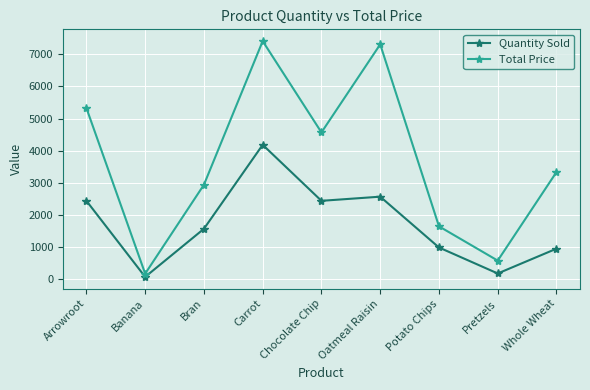

True or false: Quantity Sold and Total Price intersect in this chart.

False